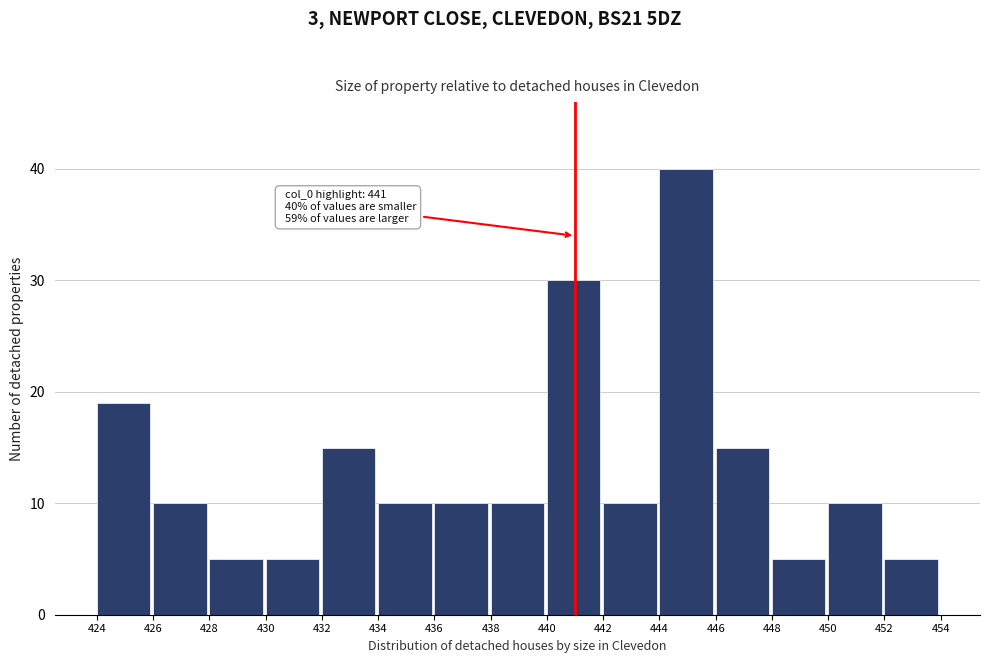

Over which range of the x-axis is the bar tallest?

444 to 446